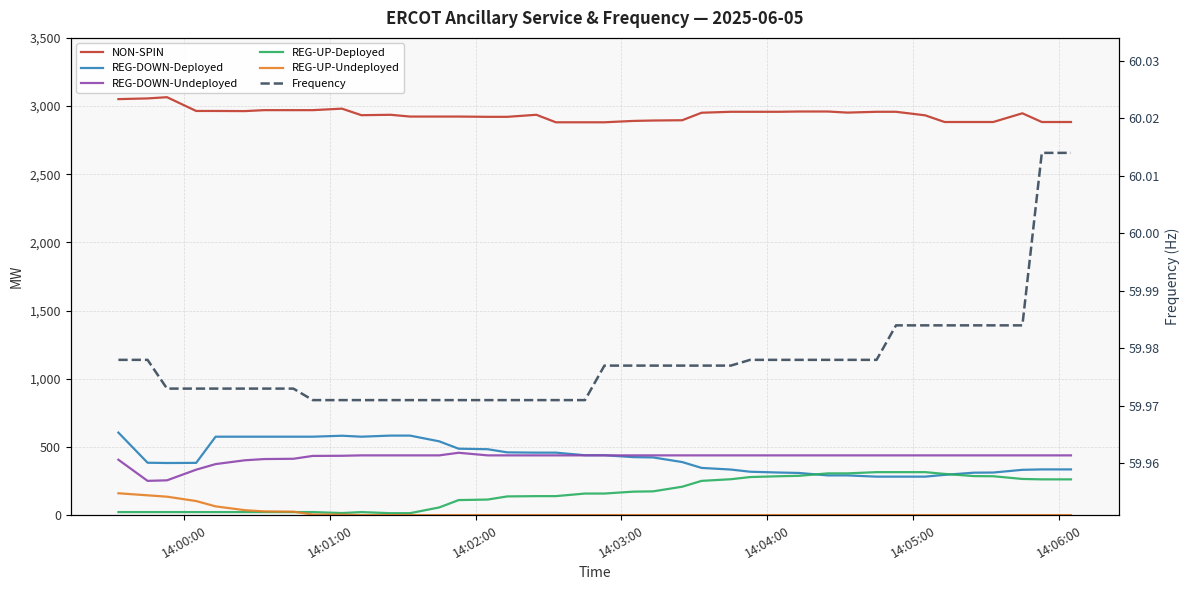

Is it true that REG-DOWN-Undeployed equals 773.2 at 34?

False